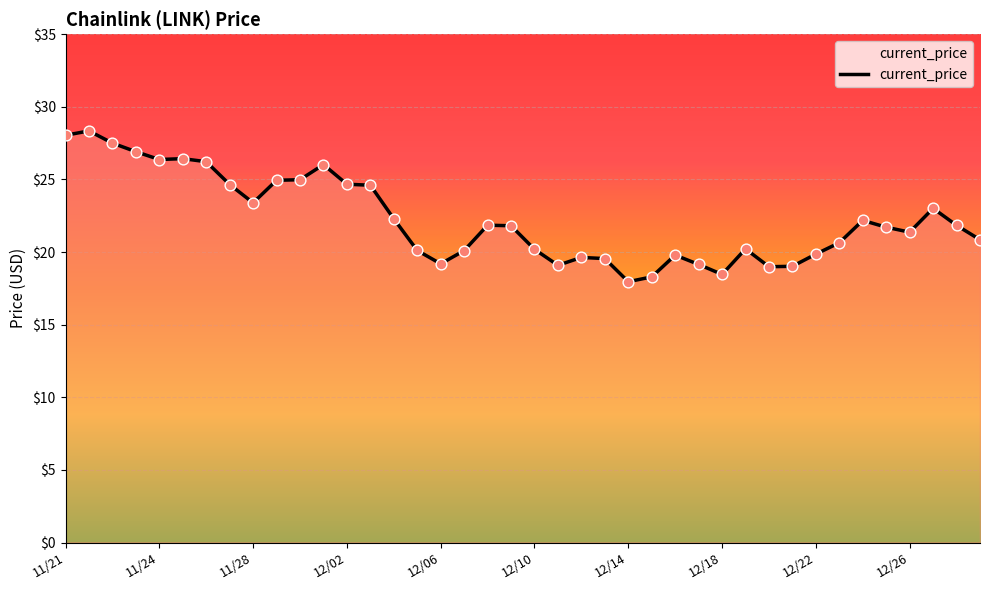

What is the greatest value displayed?

28.3